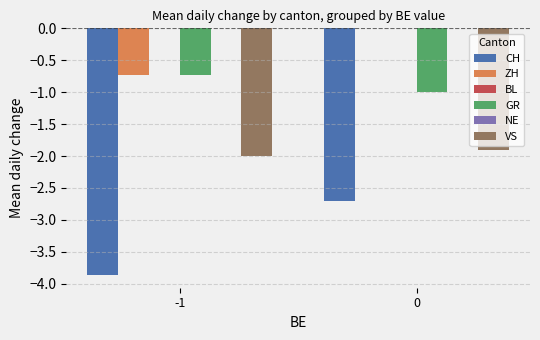

Does the chart contain stacked bars?

No